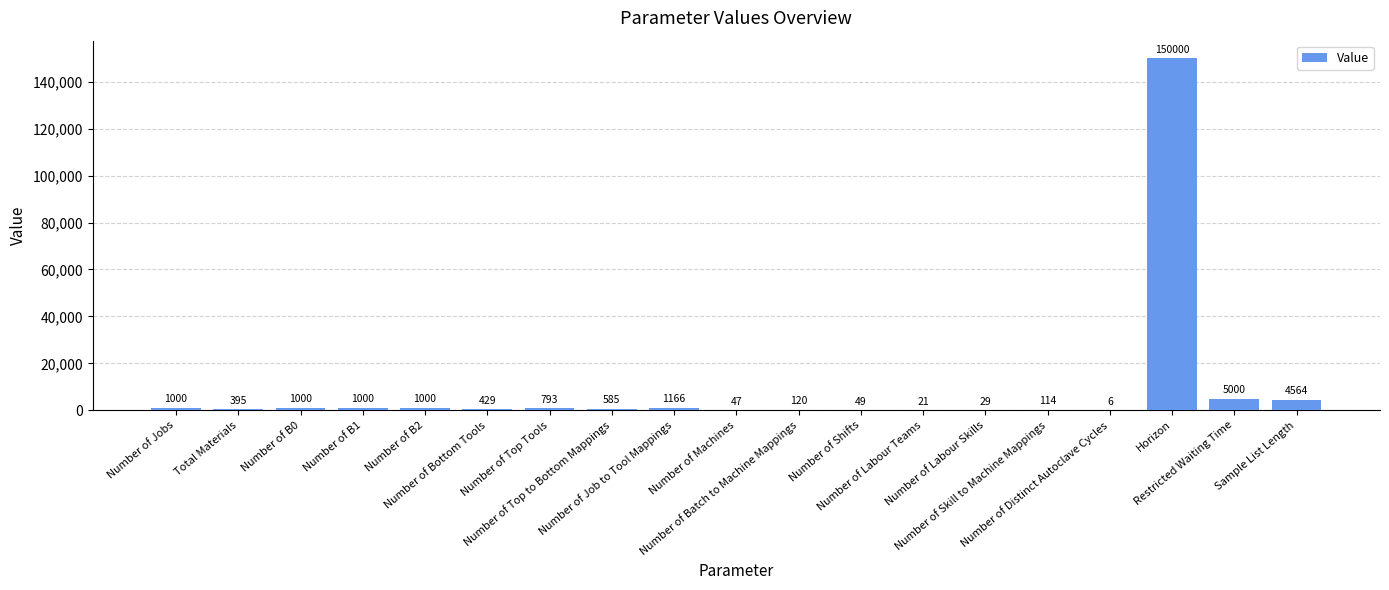

Are the bars horizontal?

No